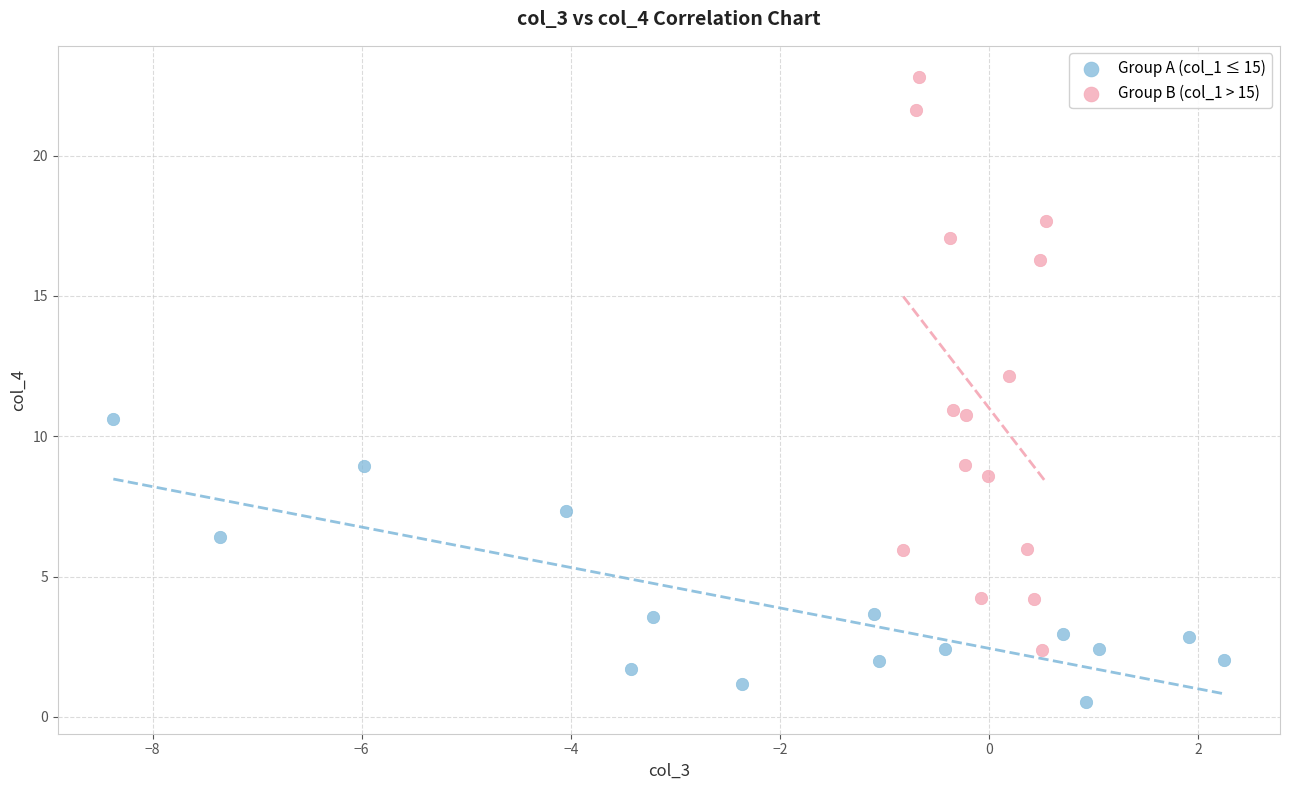

What are all the series names shown in the legend?

Group A (col_1 ≤ 15), Group B (col_1 > 15)